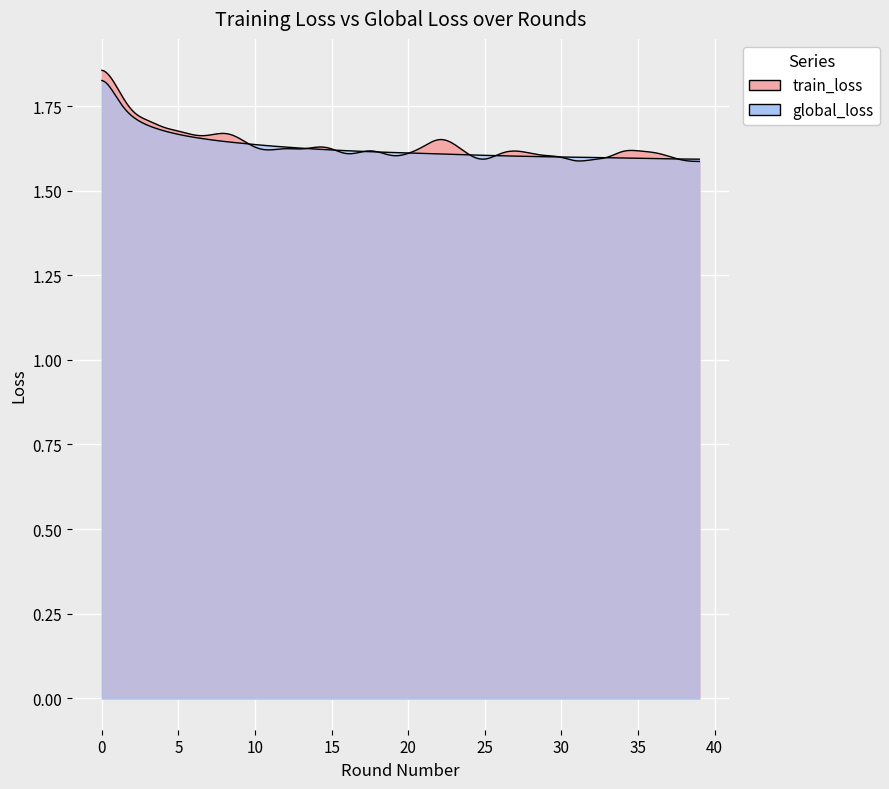

How many intersections are there between train_loss and global_loss?

19